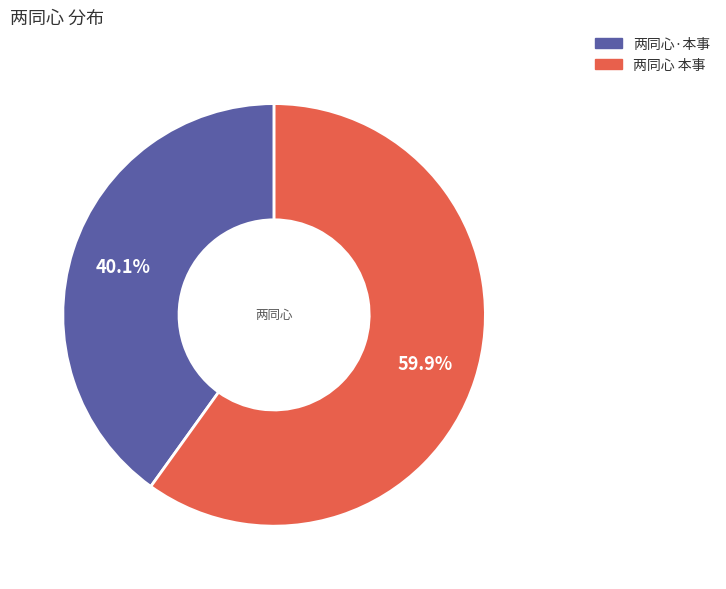

To the nearest percent, what is the difference between the 两同心·本事 and 两同心 本事 slice percentages?

20%